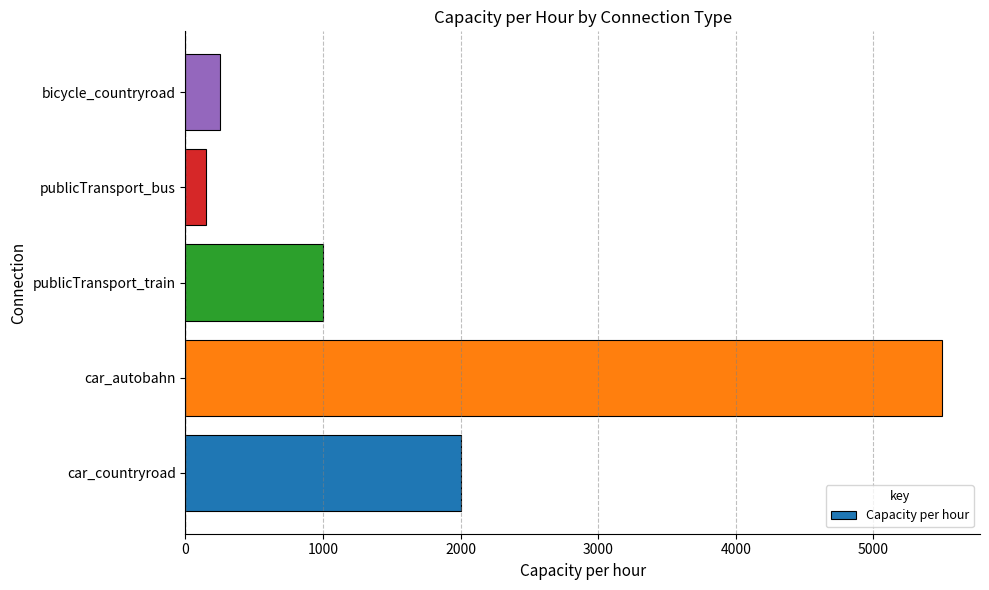

Rank the categories by value from lowest to highest.

publicTransport_bus, bicycle_countryroad, publicTransport_train, car_countryroad, car_autobahn